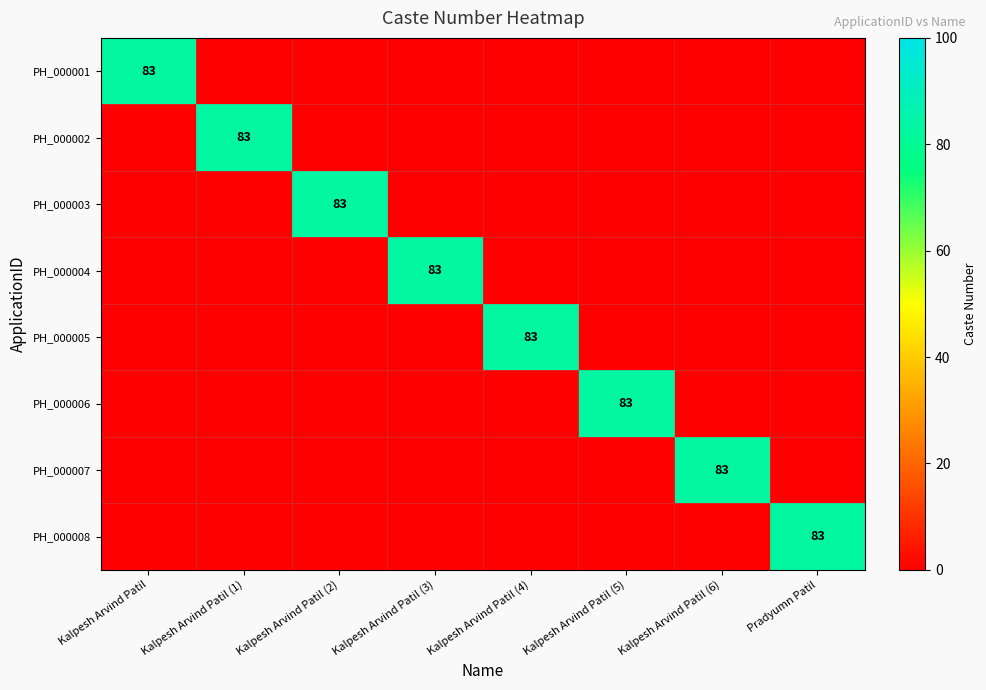

The value of PH_000005 at Kalpesh Arvind Patil (4) is 137. True or false?

False